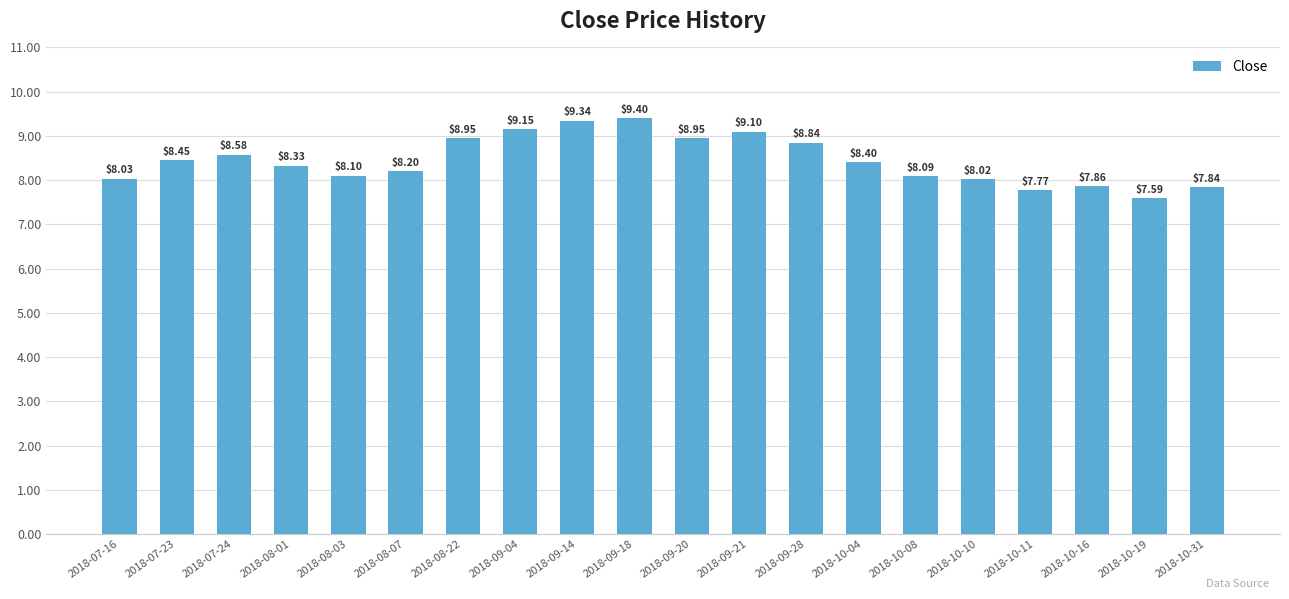

Which category has the highest value across all series?

2018-09-18